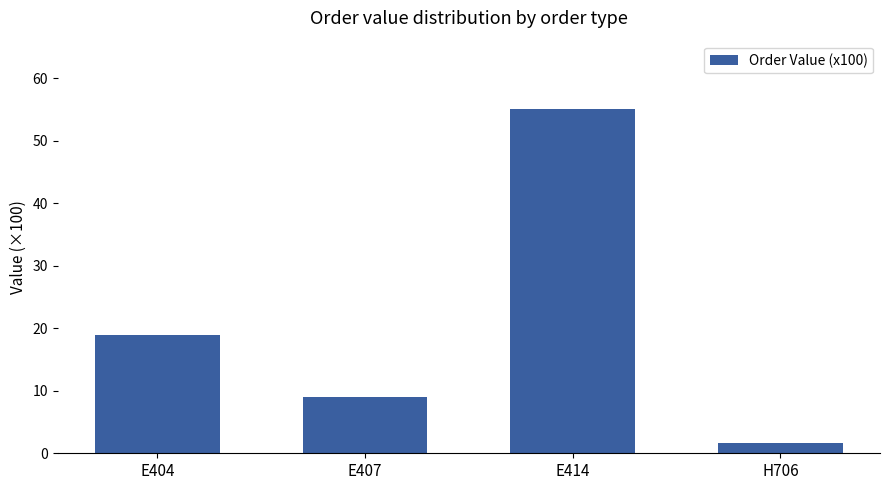

Which category has the lowest value across all series?

H706